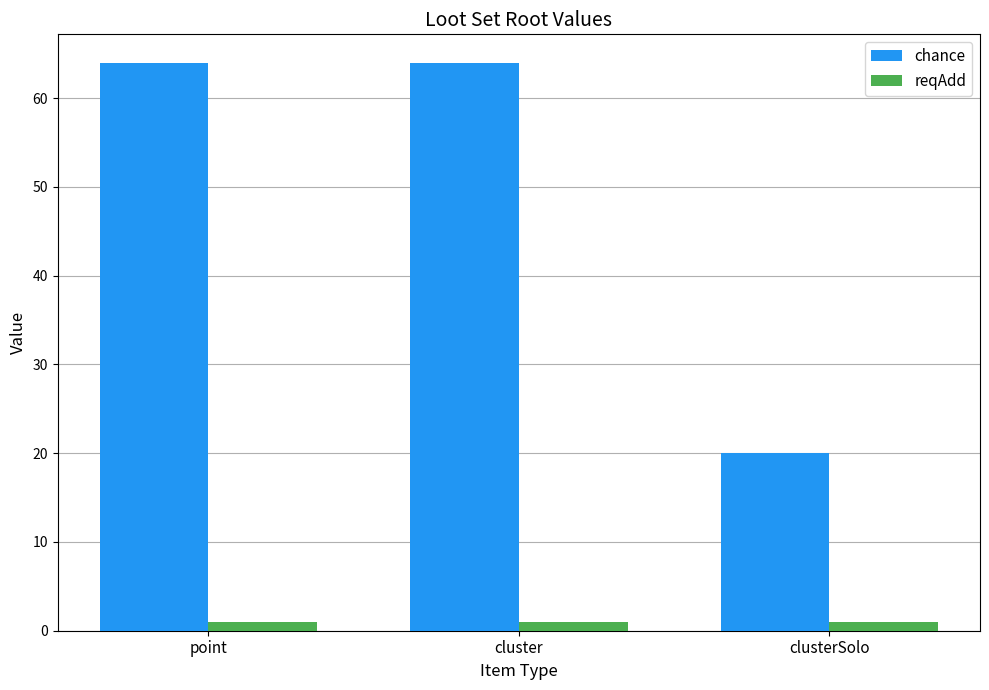

At how many categories does at least one series exceed 17?

3